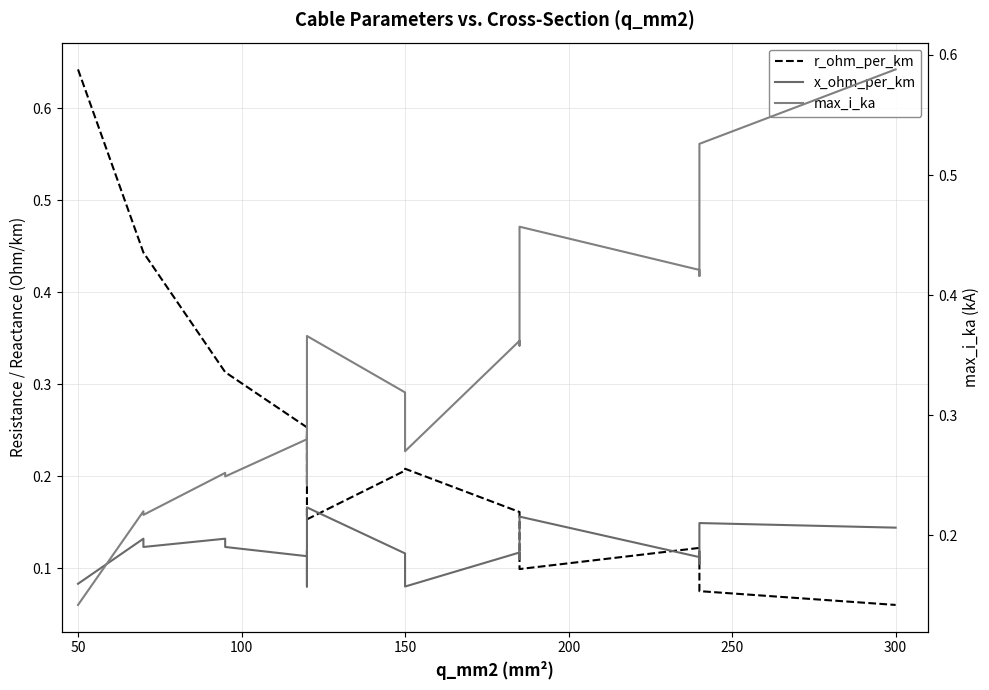

Is the value of r_ohm_per_km at 10 greater than the value of max_i_ka at 200?

No